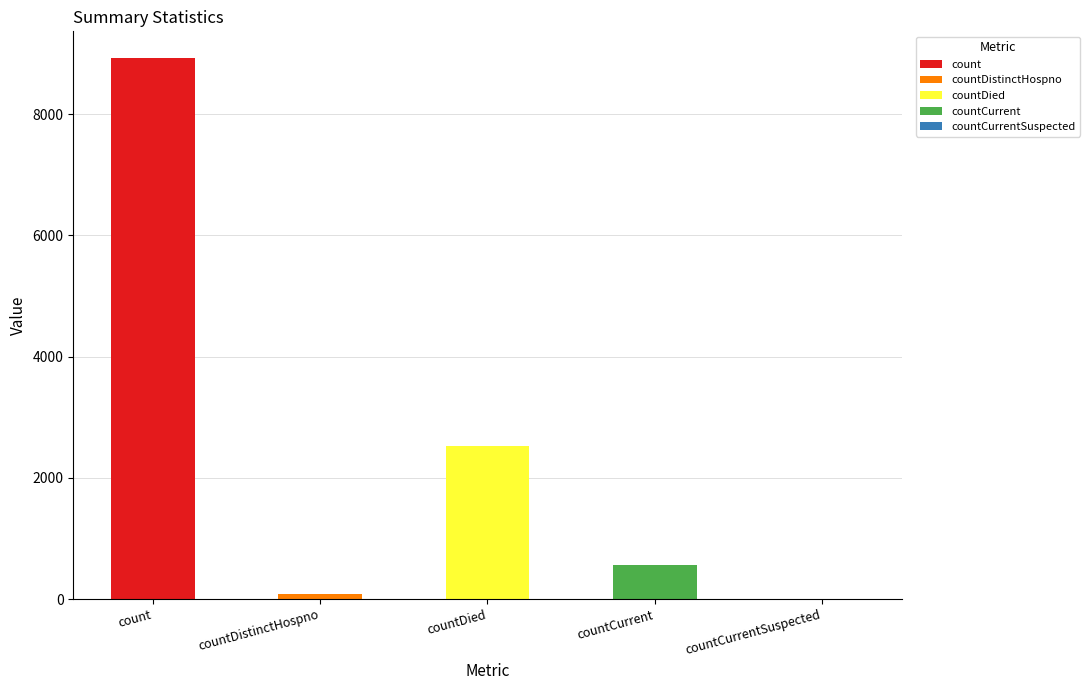

Rank the categories by value from lowest to highest.

countCurrentSuspected, countDistinctHospno, countCurrent, countDied, count